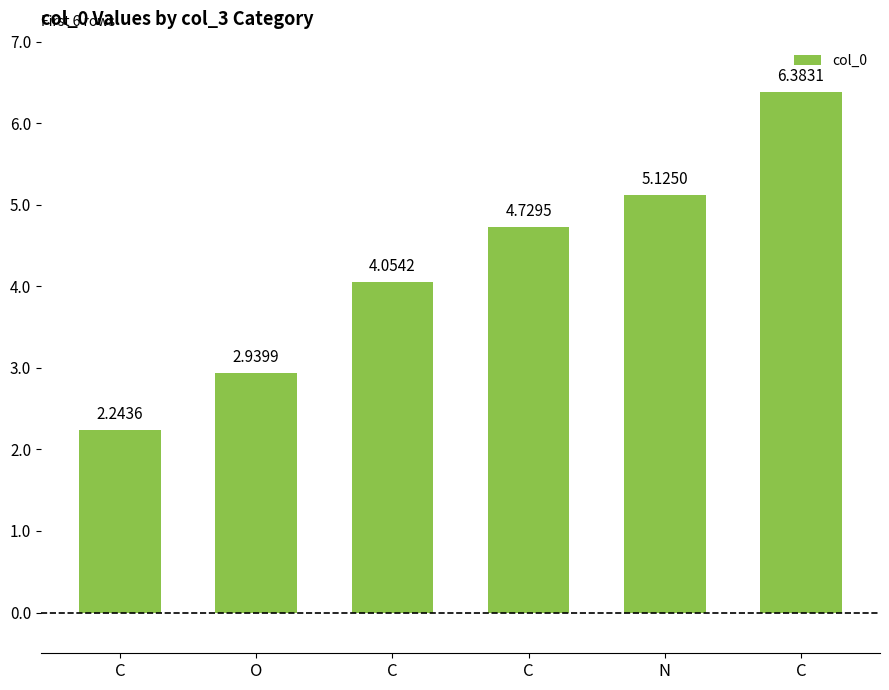

Is it true that the value at C is 8.5?

False